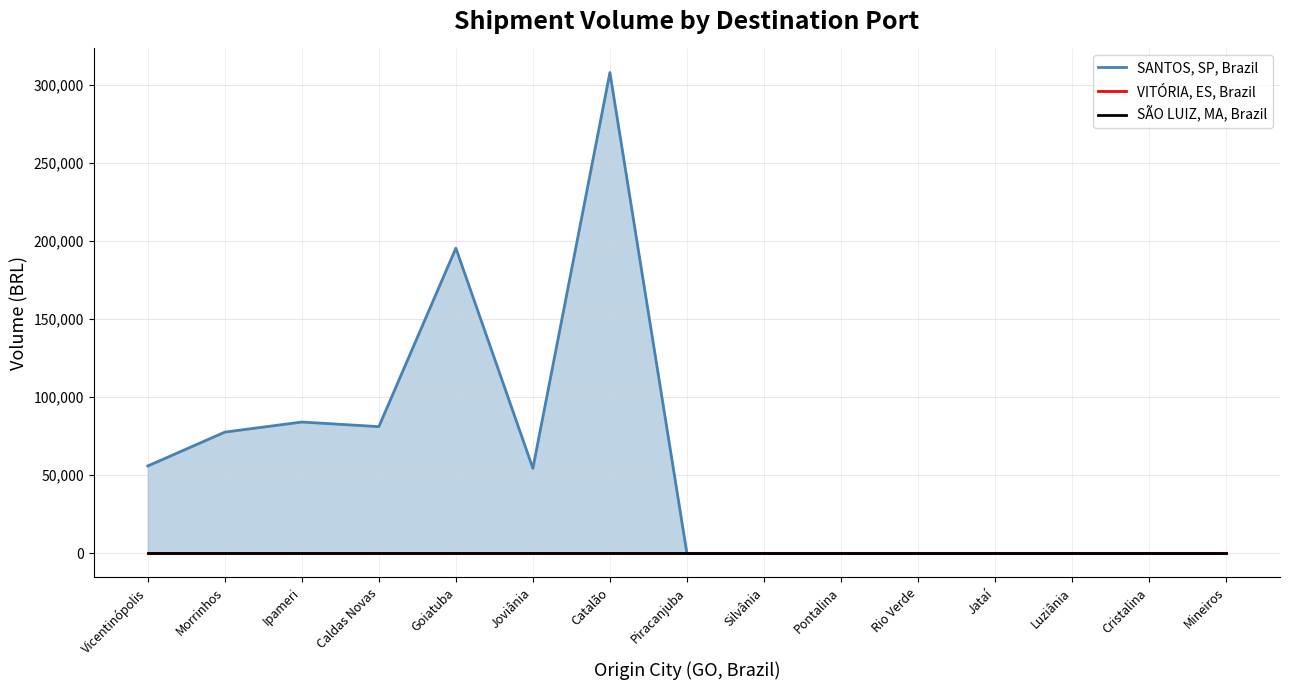

Which series changed the most between Ipameri and Jataí?

SANTOS, SP, Brazil